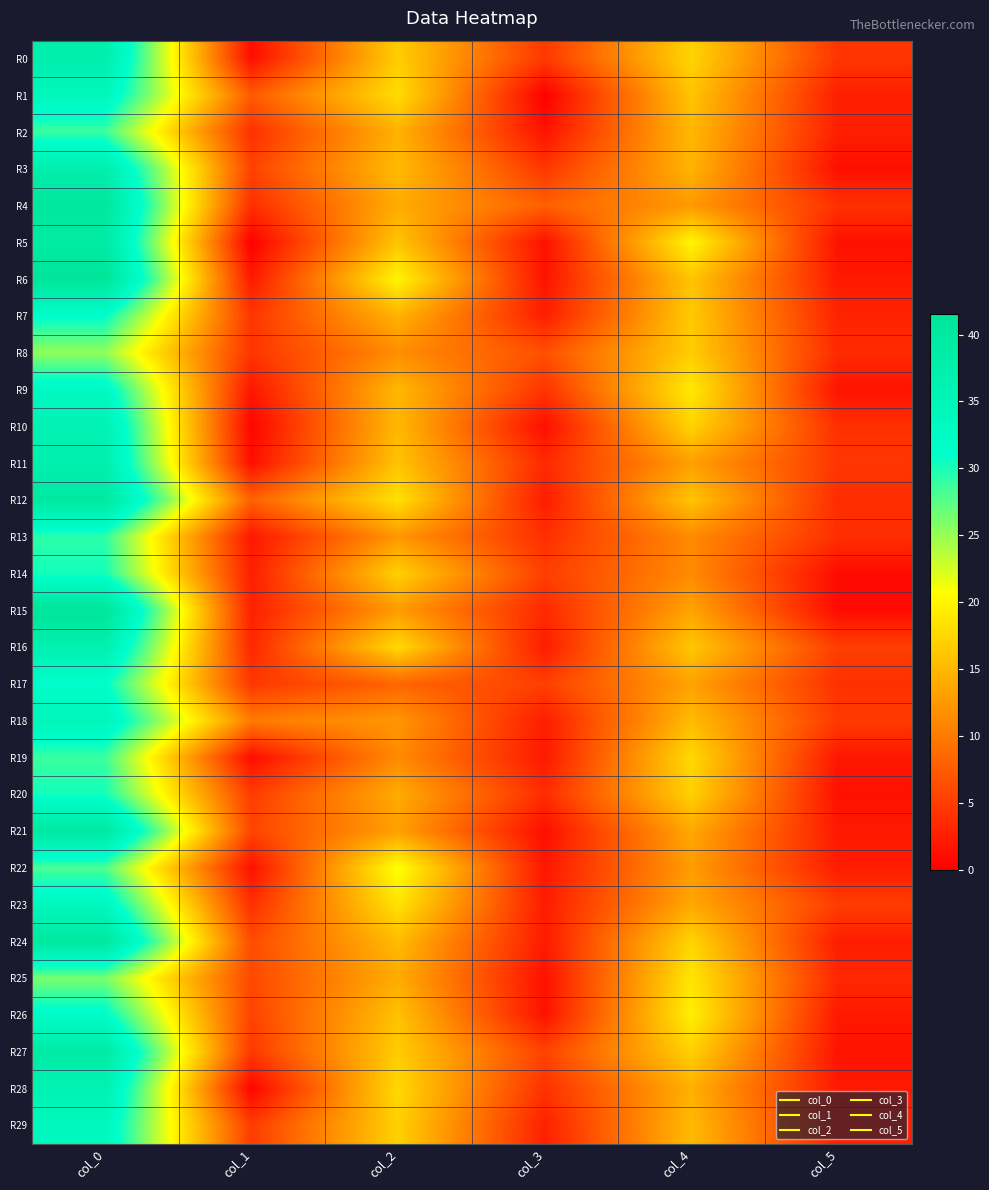

Reading left to right, list all the values displayed in this chart.

R0: col_0=37.5	col_1=1.1	col_2=16.8	col_3=4.6	col_4=17.2	col_5=4.3
R1: col_0=34.0	col_1=7.5	col_2=18.0	col_3=0.0	col_4=16.0	col_5=2.5
R2: col_0=28.8	col_1=4.0	col_2=14.5	col_3=1.5	col_4=15.0	col_5=2.5
R3: col_0=37.5	col_1=5.4	col_2=15.2	col_3=4.4	col_4=14.7	col_5=1.2
R4: col_0=40.5	col_1=3.8	col_2=14.0	col_3=7.8	col_4=12.5	col_5=4.0
R5: col_0=39.0	col_1=0.0	col_2=16.0	col_3=1.4	col_4=20.0	col_5=1.4
R6: col_0=41.5	col_1=2.1	col_2=20.0	col_3=1.6	col_4=16.0	col_5=2.1
R7: col_0=31.2	col_1=4.4	col_2=14.6	col_3=2.4	col_4=16.4	col_5=2.9
R8: col_0=25.2	col_1=4.3	col_2=11.5	col_3=6.5	col_4=16.8	col_5=3.5
R9: col_0=33.0	col_1=1.9	col_2=15.0	col_3=4.2	col_4=19.0	col_5=1.6
R10: col_0=36.2	col_1=0.4	col_2=15.0	col_3=1.2	col_4=17.2	col_5=3.9
R11: col_0=37.0	col_1=1.2	col_2=16.0	col_3=3.4	col_4=13.0	col_5=4.5
R12: col_0=39.8	col_1=8.0	col_2=18.2	col_3=2.3	col_4=16.0	col_5=3.6
R13: col_0=29.3	col_1=1.9	col_2=12.3	col_3=3.9	col_4=11.3	col_5=3.9
R14: col_0=30.3	col_1=2.5	col_2=17.0	col_3=5.0	col_4=11.3	col_5=0.9
R15: col_0=41.3	col_1=2.6	col_2=12.7	col_3=3.4	col_4=13.3	col_5=0.9
R16: col_0=36.8	col_1=3.3	col_2=17.8	col_3=2.3	col_4=16.2	col_5=5.1
R17: col_0=31.5	col_1=4.5	col_2=8.3	col_3=5.2	col_4=13.2	col_5=4.0
R18: col_0=34.5	col_1=10.1	col_2=12.3	col_3=2.4	col_4=15.2	col_5=4.7
R19: col_0=28.8	col_1=1.1	col_2=11.3	col_3=2.0	col_4=17.7	col_5=1.9
R20: col_0=30.3	col_1=4.9	col_2=14.0	col_3=3.6	col_4=17.0	col_5=1.4
R21: col_0=39.8	col_1=5.6	col_2=13.0	col_3=1.2	col_4=13.8	col_5=2.0
R22: col_0=28.0	col_1=1.4	col_2=21.0	col_3=1.9	col_4=12.8	col_5=2.3
R23: col_0=33.8	col_1=3.9	col_2=18.5	col_3=2.3	col_4=13.8	col_5=5.0
R24: col_0=40.0	col_1=6.2	col_2=15.2	col_3=2.2	col_4=17.3	col_5=2.4
R25: col_0=26.2	col_1=5.9	col_2=14.0	col_3=1.4	col_4=18.8	col_5=3.3
R26: col_0=32.0	col_1=5.5	col_2=15.8	col_3=1.5	col_4=19.5	col_5=2.1
R27: col_0=39.0	col_1=4.6	col_2=16.7	col_3=5.4	col_4=17.0	col_5=1.6
R28: col_0=36.2	col_1=0.4	col_2=17.7	col_3=4.0	col_4=14.3	col_5=2.0
R29: col_0=33.8	col_1=4.9	col_2=17.0	col_3=2.7	col_4=15.2	col_5=2.5